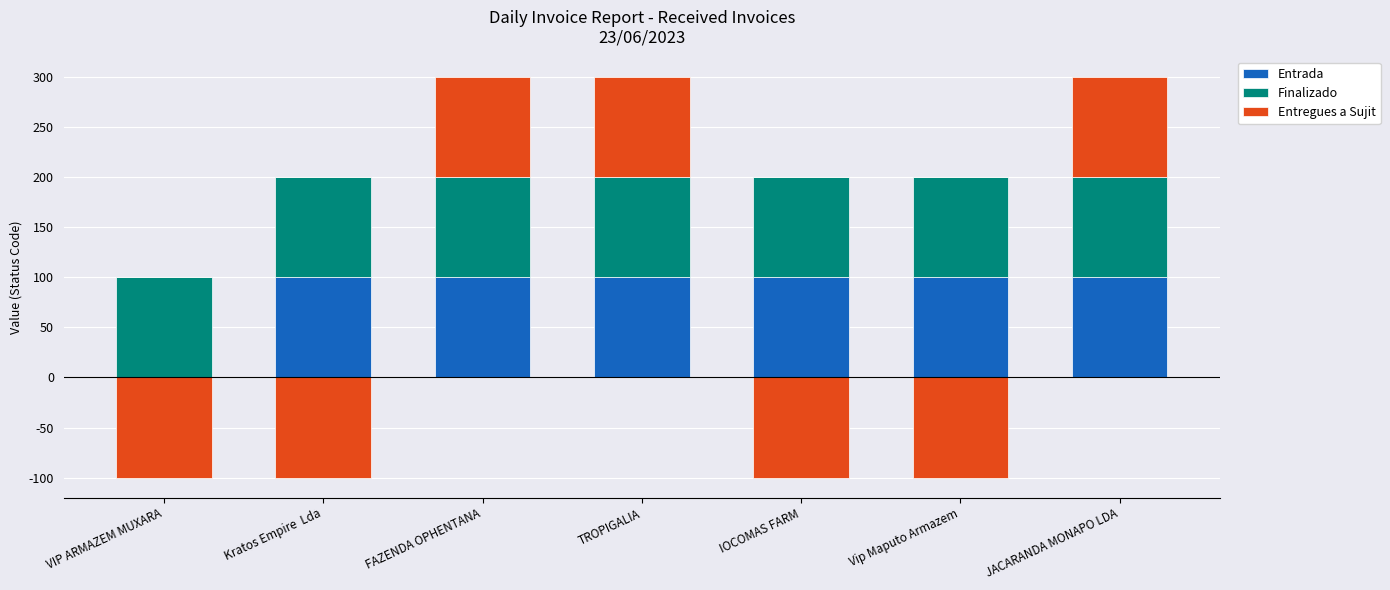

The Entregues a Sujit series shows -61 at Vip Maputo Armazem. True or false?

False